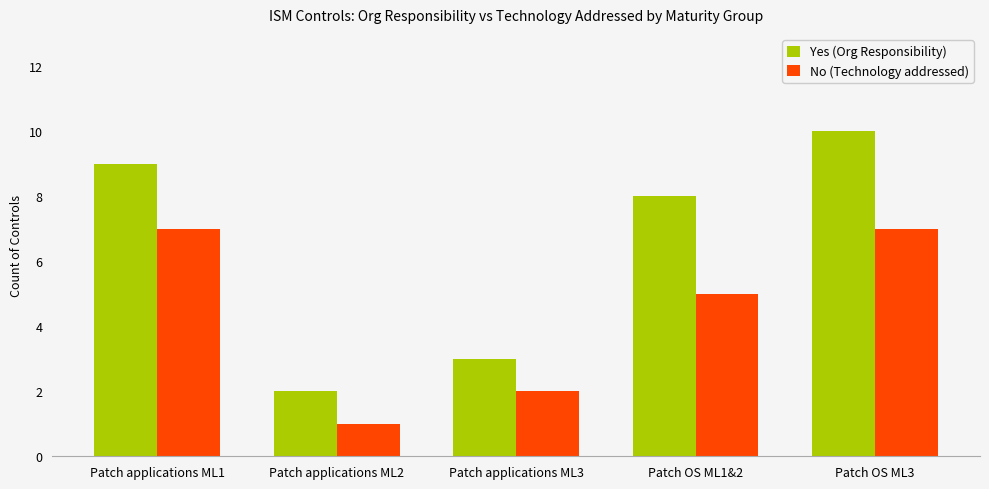

What is the label of the 1st bar from the left?

Patch applications ML1